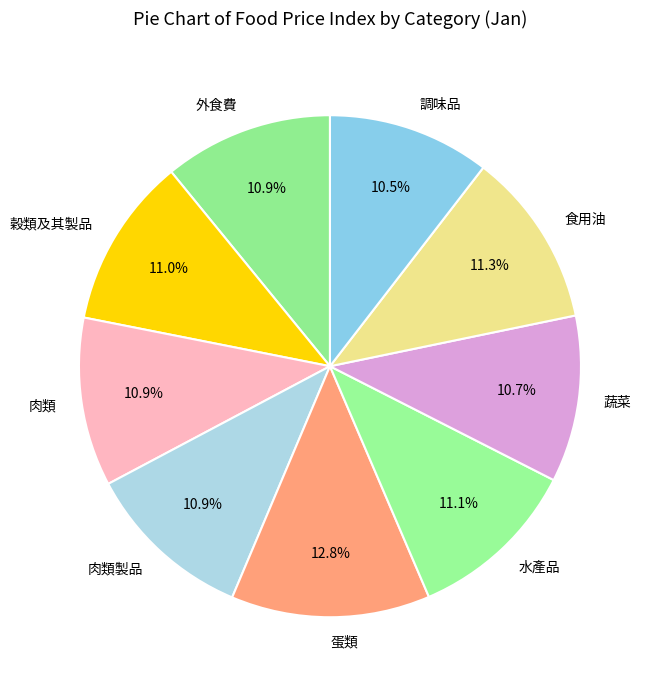

True or false: 外食費 accounts for 11% of the total.

True